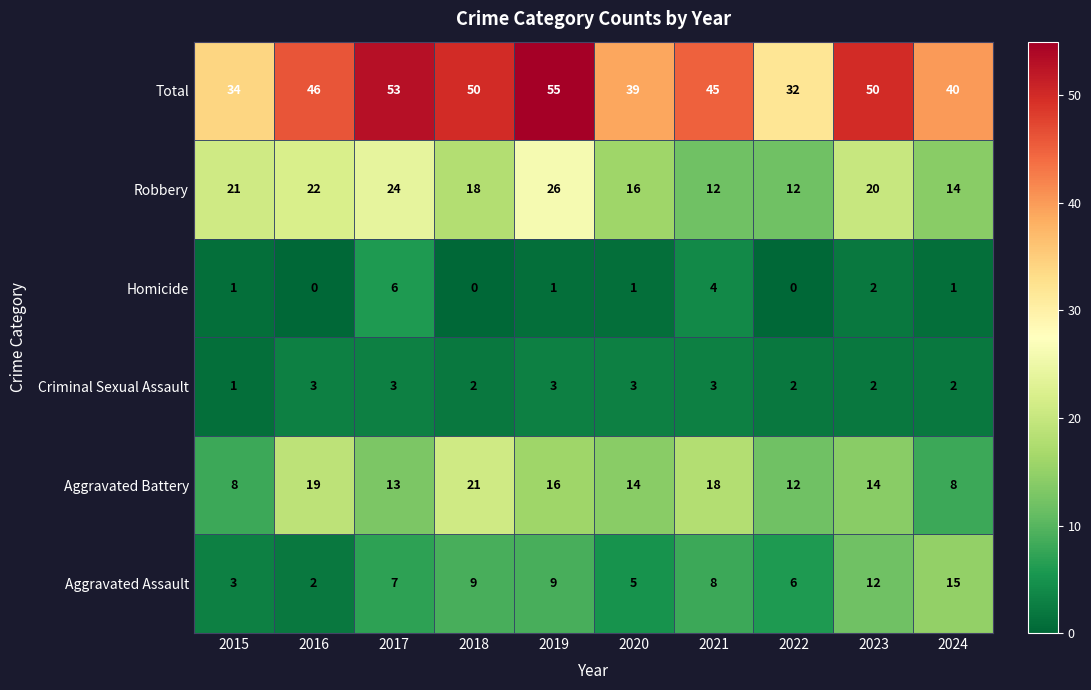

What is the difference between the second highest and second lowest values in the Aggravated Battery series?

11